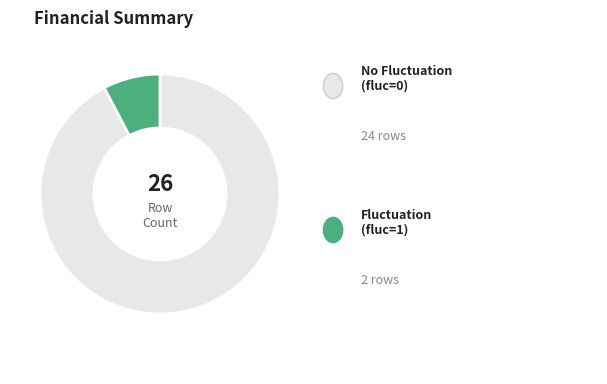

Does any single category account for the majority?

Yes